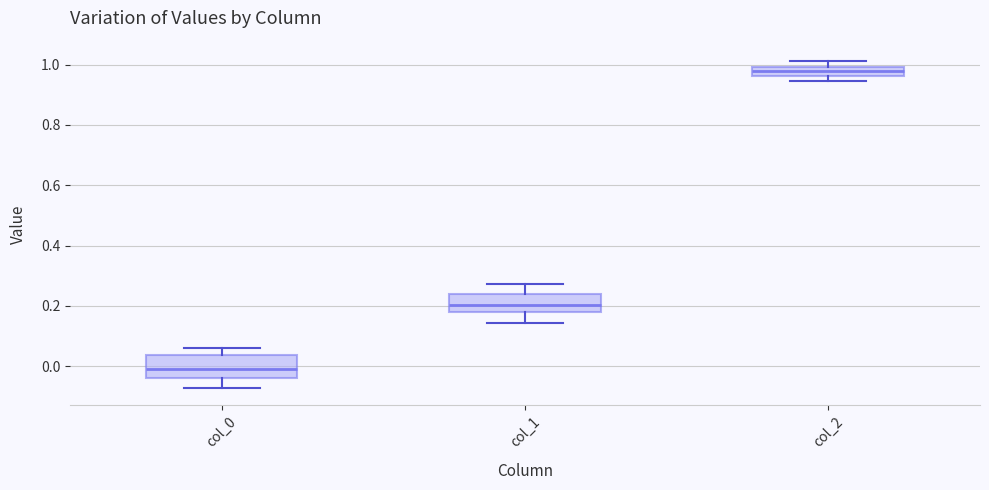

Where is the upper edge of the box for col_1 on the y-axis? The values are not printed on the chart, so give them approximately, as read against the axis.

0.24